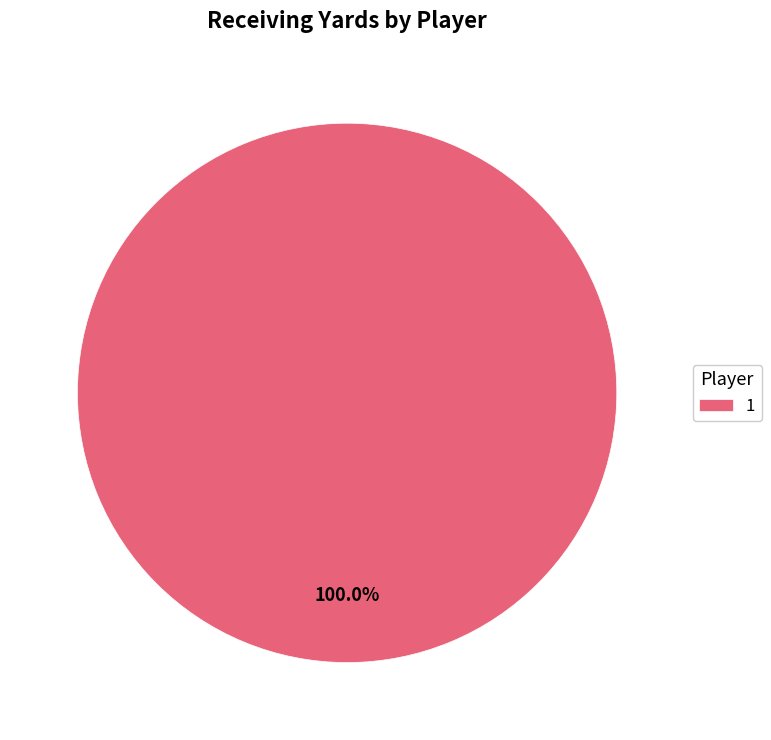

Rank the categories by value from highest to lowest.

1